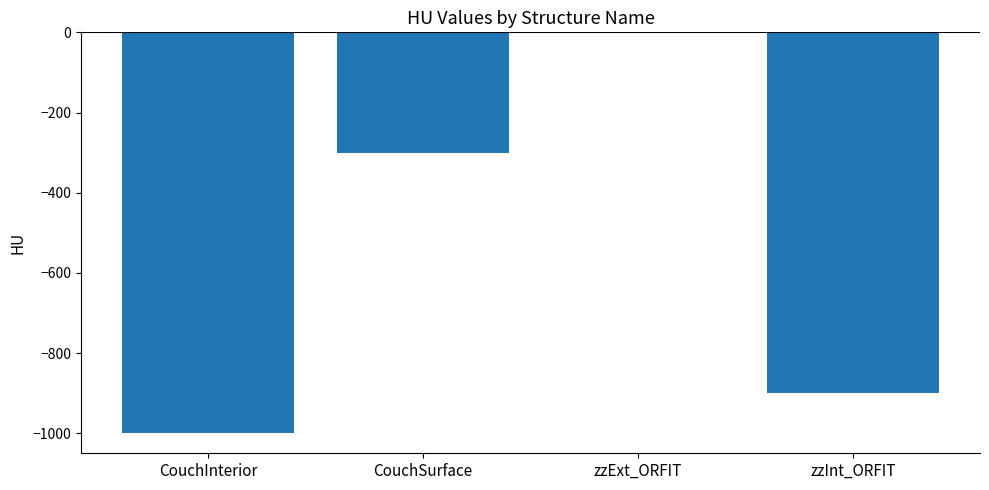

What is the sum of the values at zzInt_ORFIT and CouchInterior?

-1900